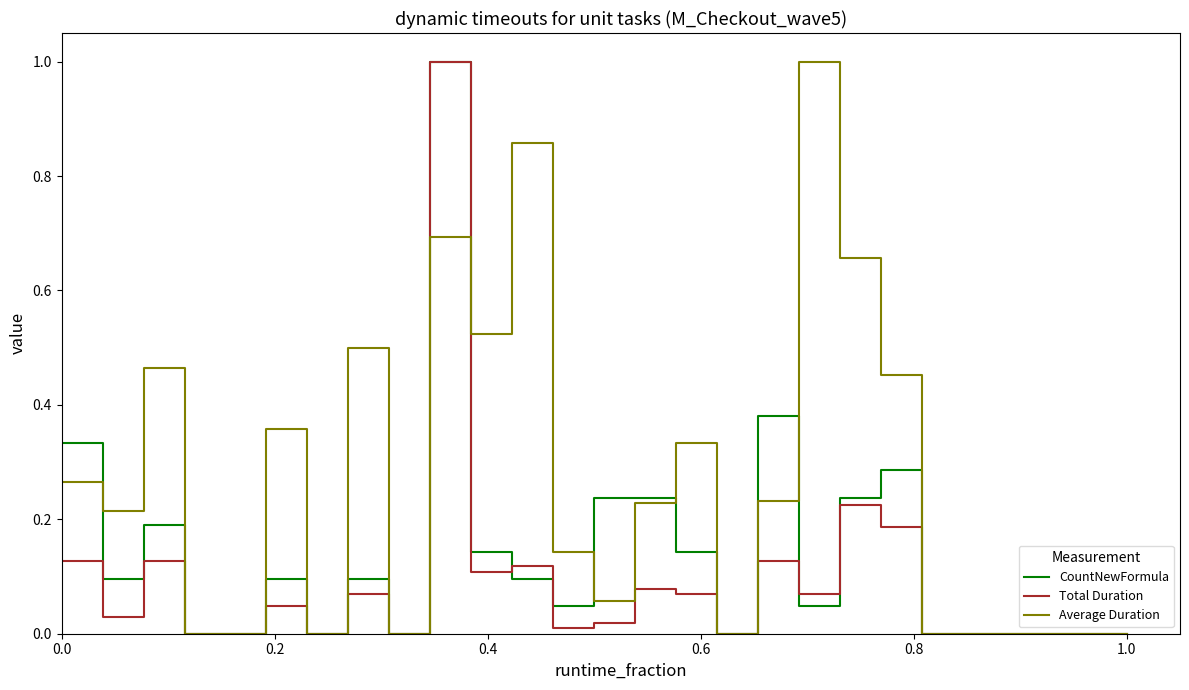

Which series has the largest total across all categories?

Average Duration